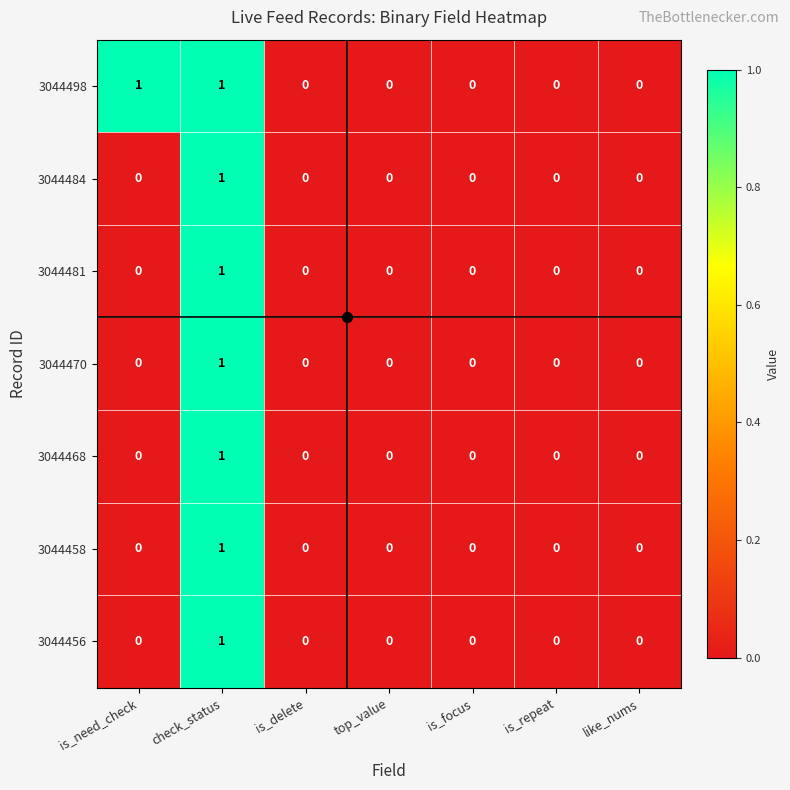

Count the number of categories in the chart.

7